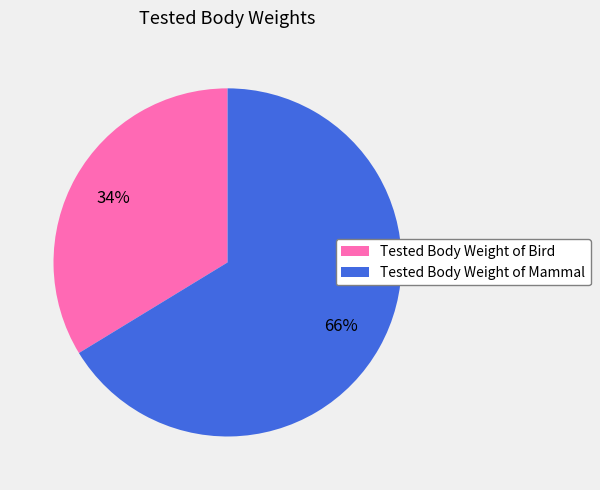

What is the largest slice in the pie chart?

Tested Body Weight of Mammal